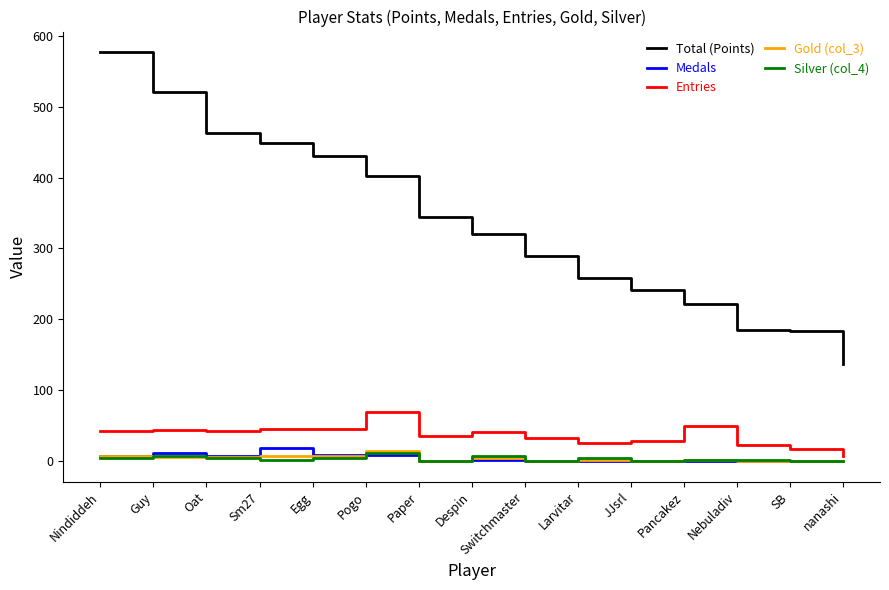

True or false: Medals and Total (Points) cross at least once.

False